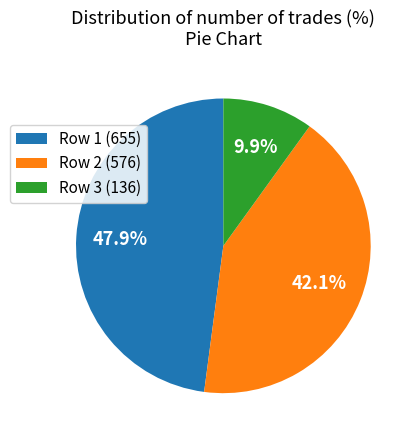

How much of the chart is everything except Row 3 (136)?

90.1%